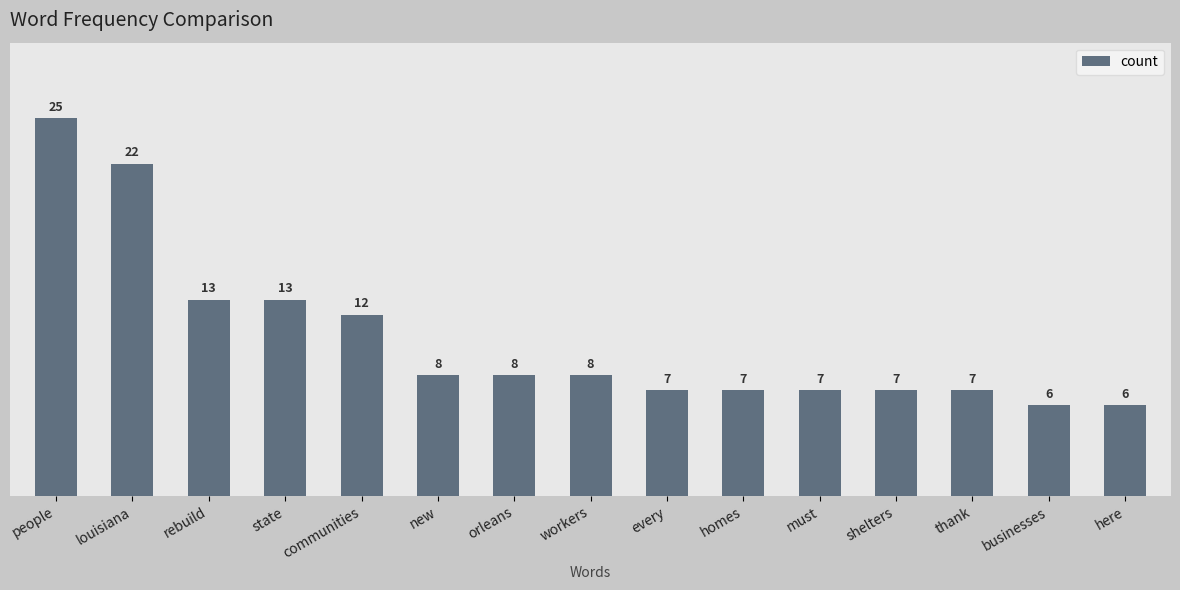

Between here and people, which is larger?

people